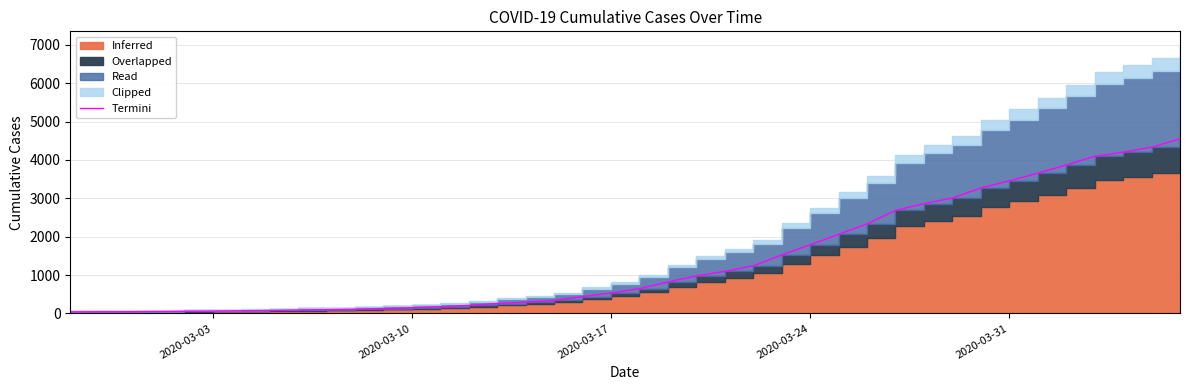

Reading left to right, extract all data points from this chart.

41.6	44.2	44.9	49.4	56.6	61.8	70.2	77.4	89.7	94.9	108.6	128.1	146.9	174.9	208.0	258.7	293.8	340.0	440.1	530.4	645.5	819.7	977.6	1095.9	1240.9	1524.2	1790.1	2059.2	2335.5	2684.5	2862.6	3009.5	3269.5	3457.4	3655.6	3870.1	4096.9	4204.2	4332.9	4552.6